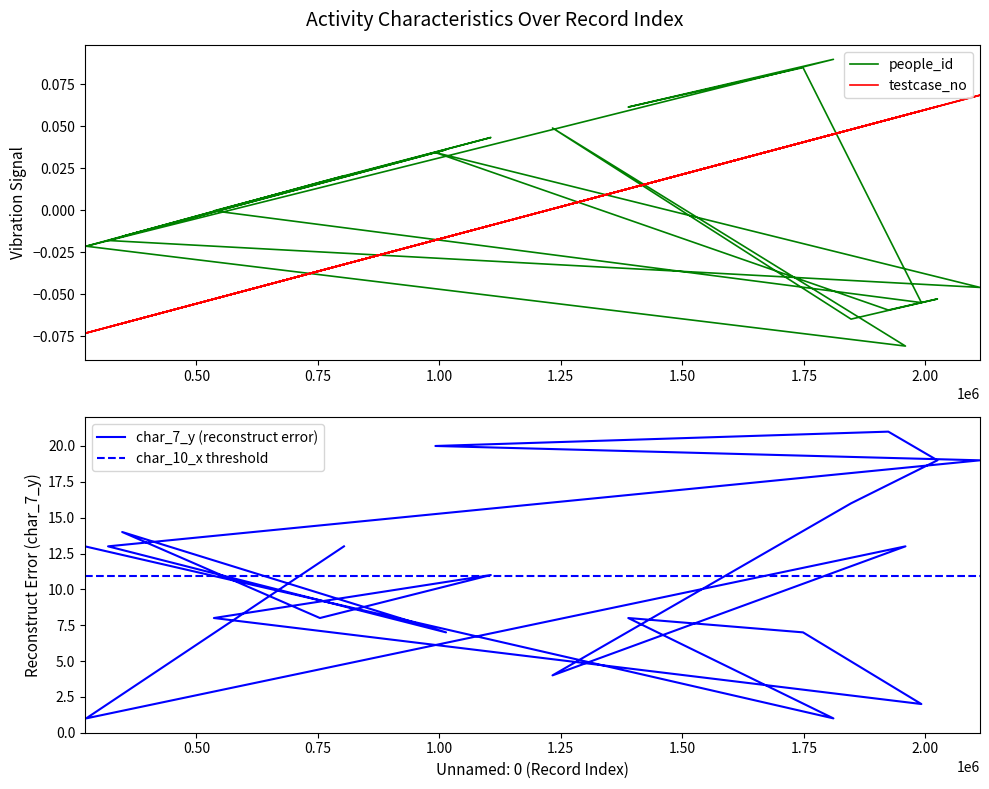

How many negative values does the testcase_no series have?

10